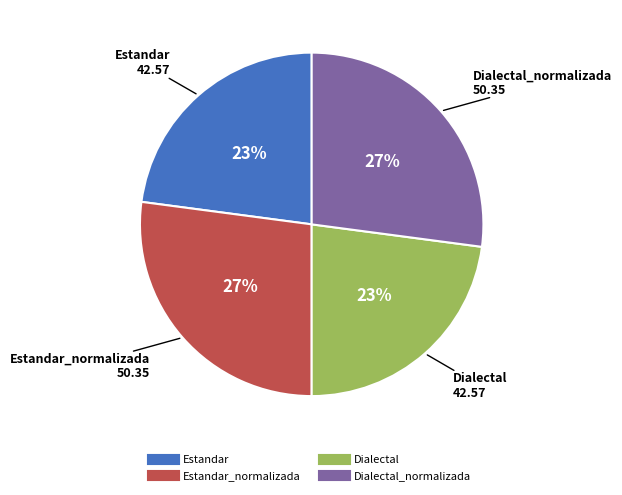

To the nearest percent, what is the difference between the largest and smallest slice percentages?

4%